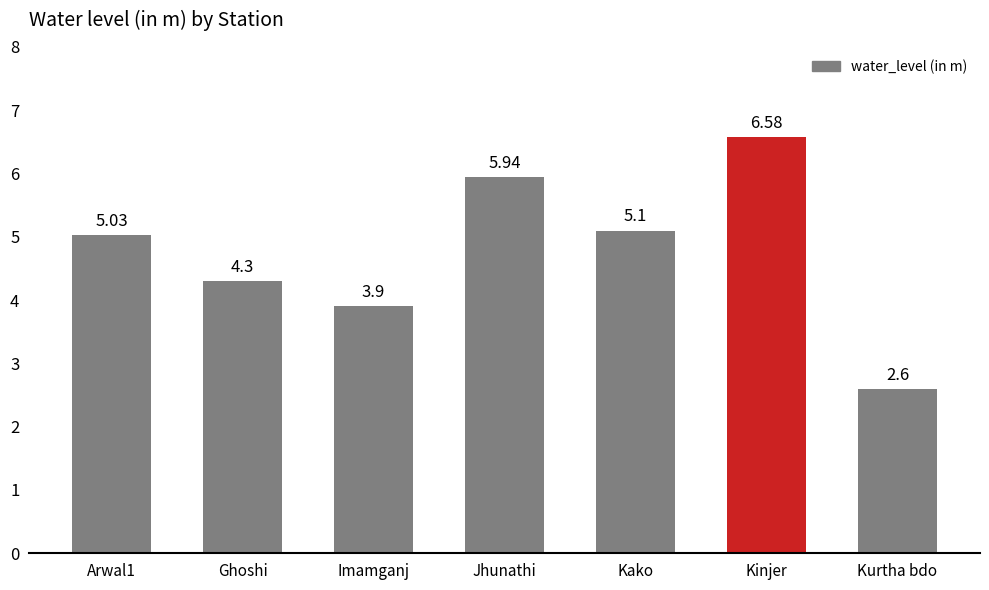

Between Kinjer and Kako, which is larger?

Kinjer